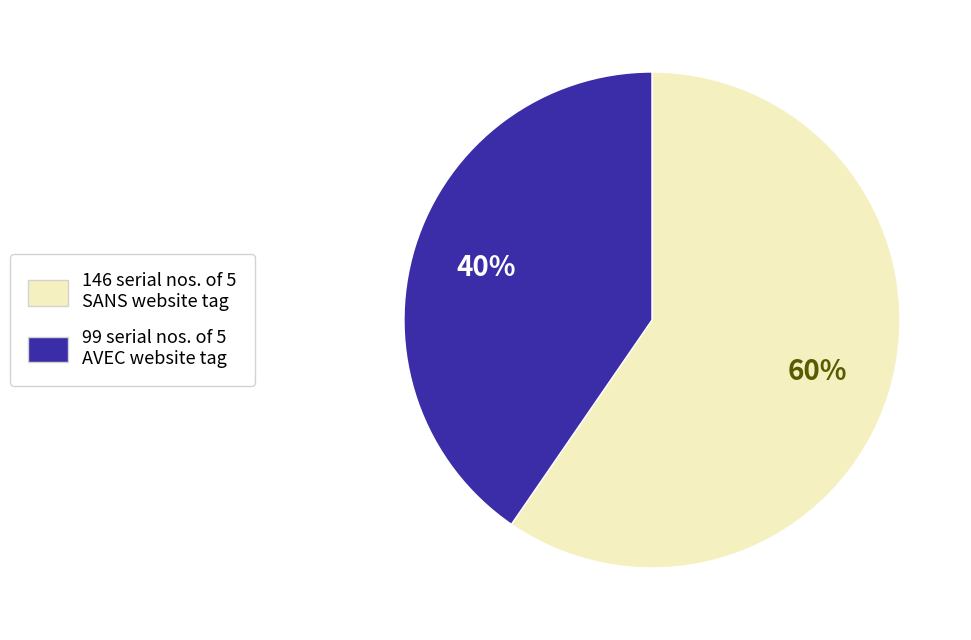

How many slices are in this pie chart?

2